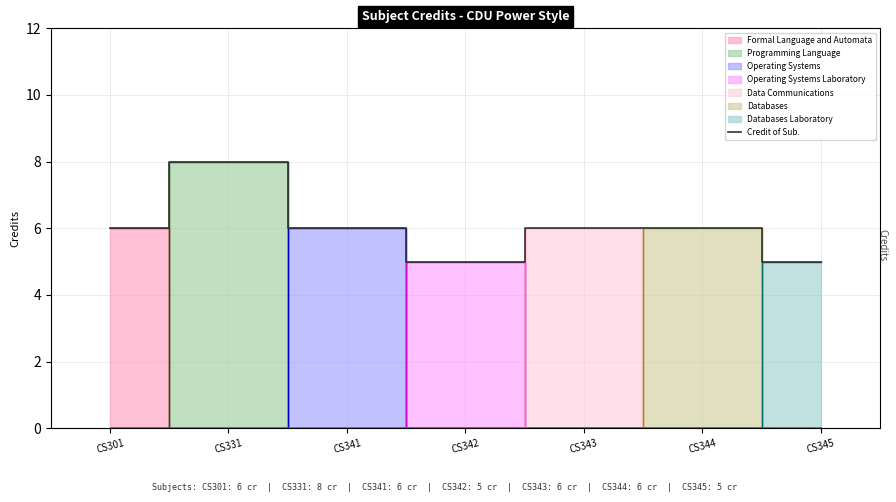

The value at CS344 is 6. True or false?

True